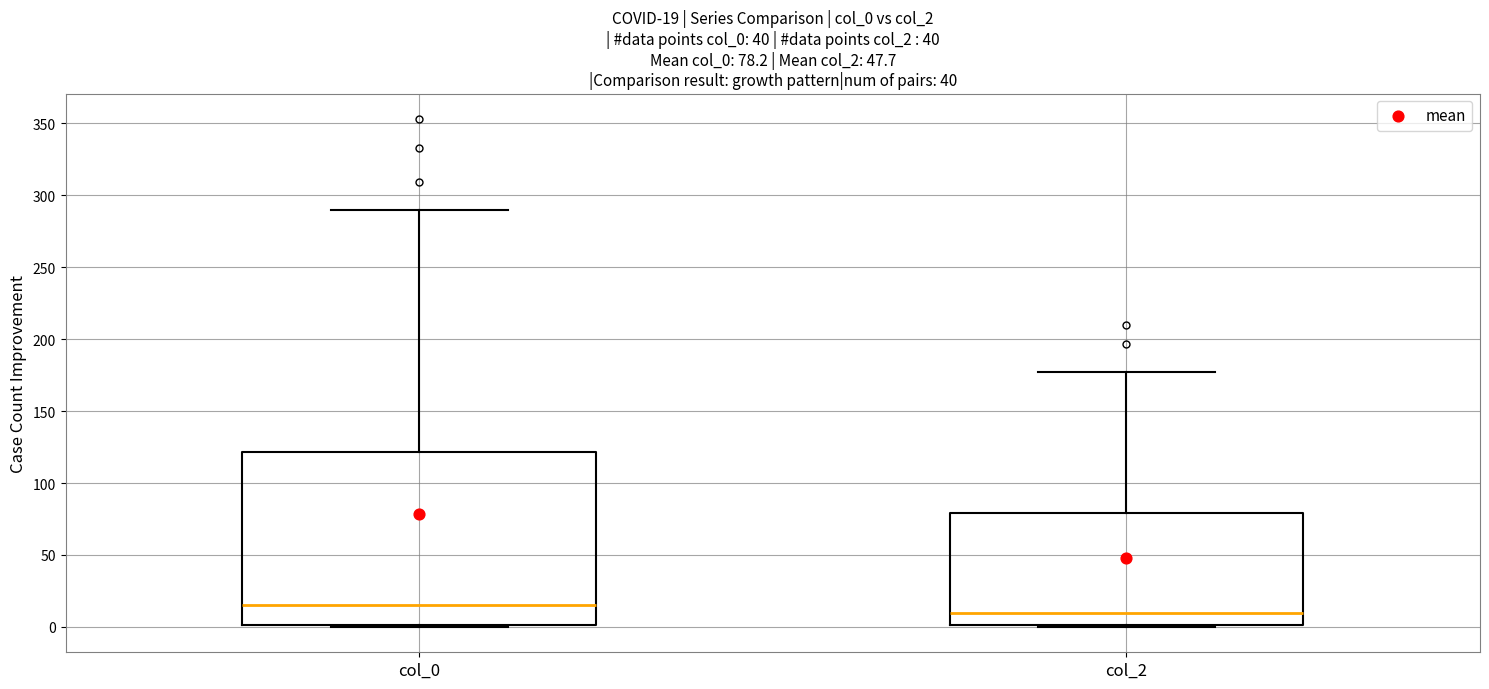

Which box has the highest median line?

col_0